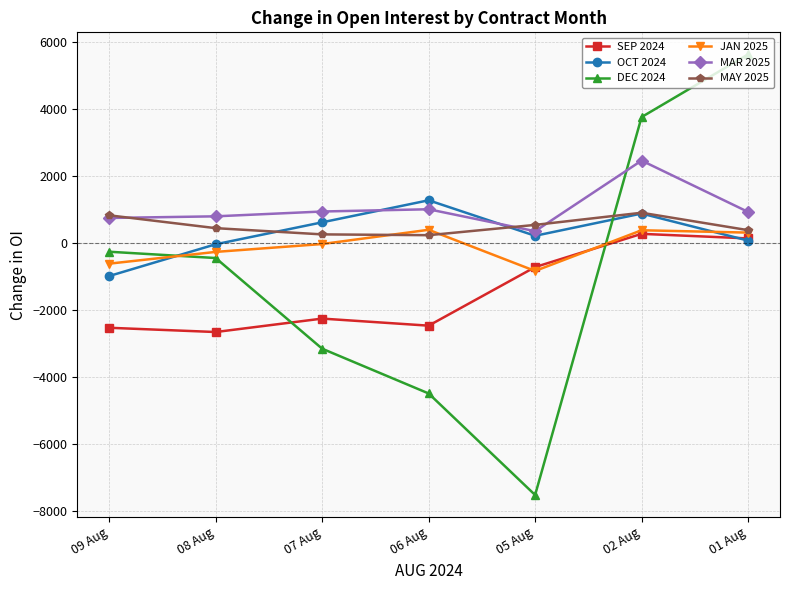

How many data points in MAY 2025 are less than 453?

3